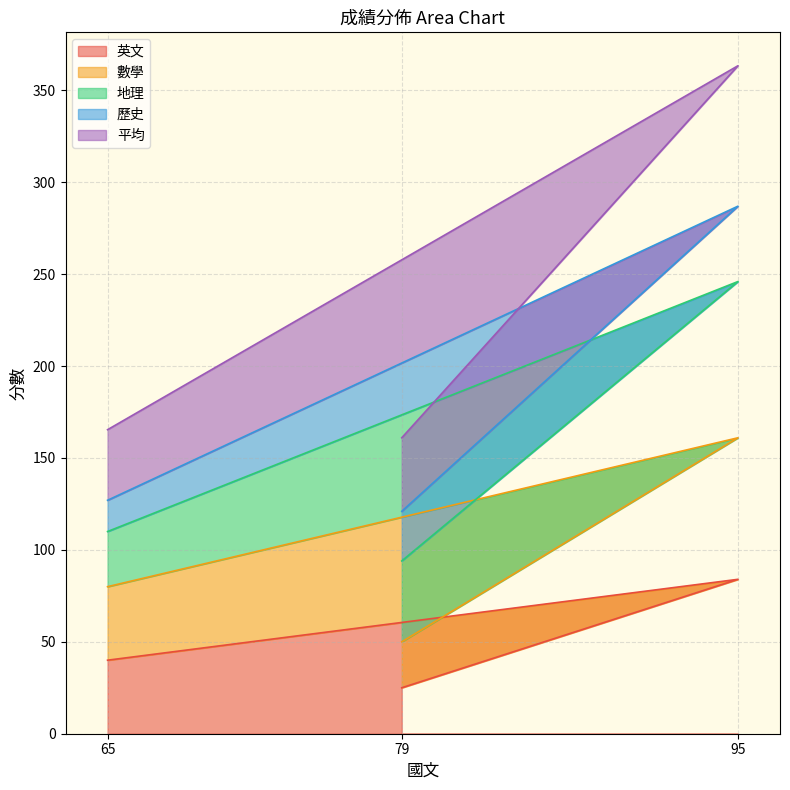

What is the average value of the 英文 series?

49.7